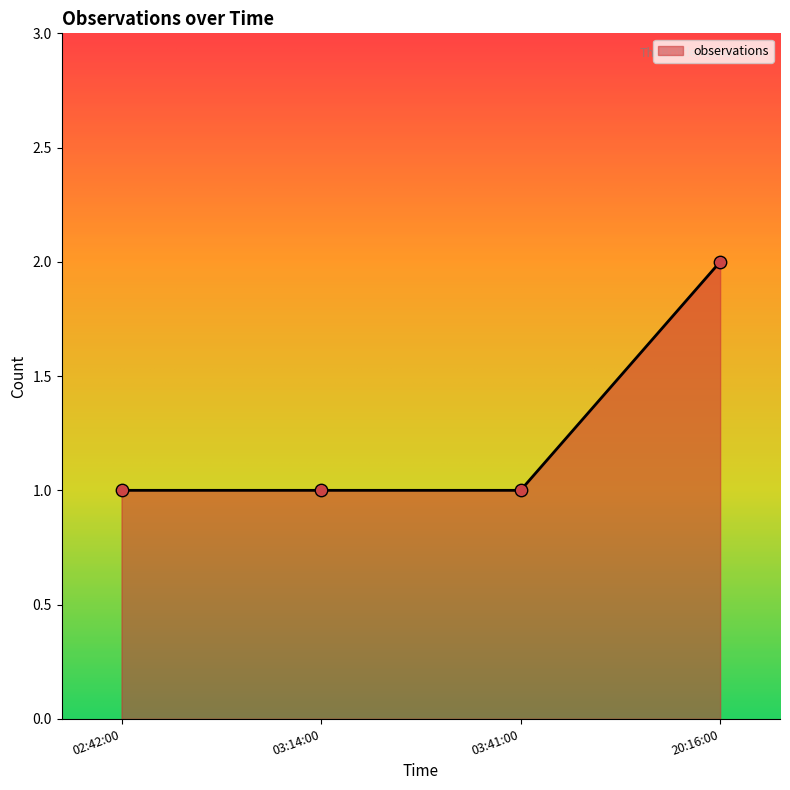

Which has a higher value, 03:41:00 or 20:16:00?

20:16:00